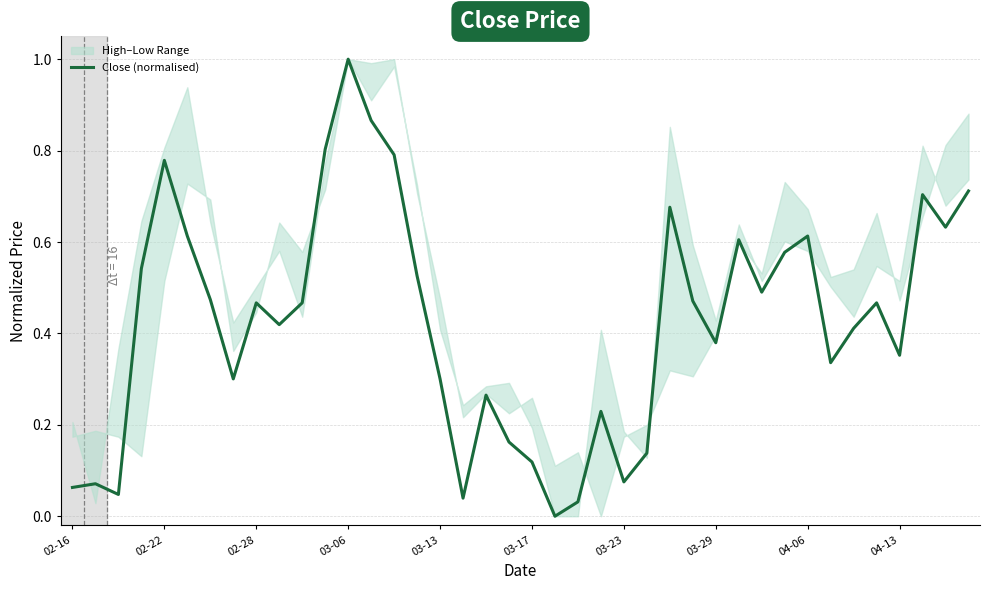

The value at 30 is 0.8. True or false?

False